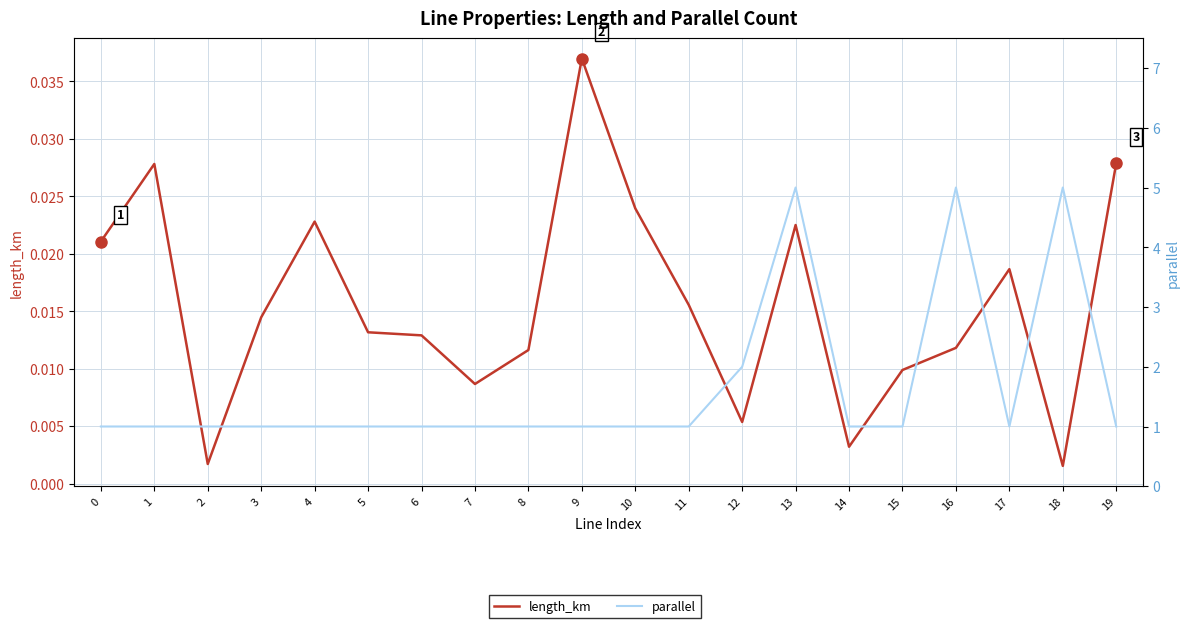

Reading left to right, list all the values displayed in this chart.

length_km: 0=0.0	1=0.0	2=0.0	3=0.0	4=0.0	5=0.0	6=0.0	7=0.0	8=0.0	9=0.0	10=0.0	11=0.0	12=0.0	13=0.0	14=0.0	15=0.0	16=0.0	17=0.0	18=0.0	19=0.0
parallel: 0=1.0	1=1.0	2=1.0	3=1.0	4=1.0	5=1.0	6=1.0	7=1.0	8=1.0	9=1.0	10=1.0	11=1.0	12=2.0	13=5.0	14=1.0	15=1.0	16=5.0	17=1.0	18=5.0	19=1.0